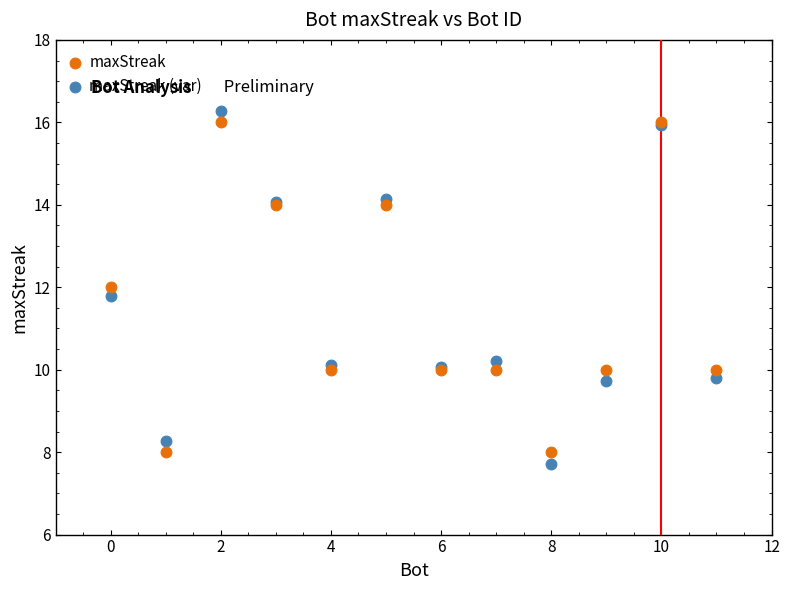

Which series has the largest Y range (max minus min)?

maxStreak (var)